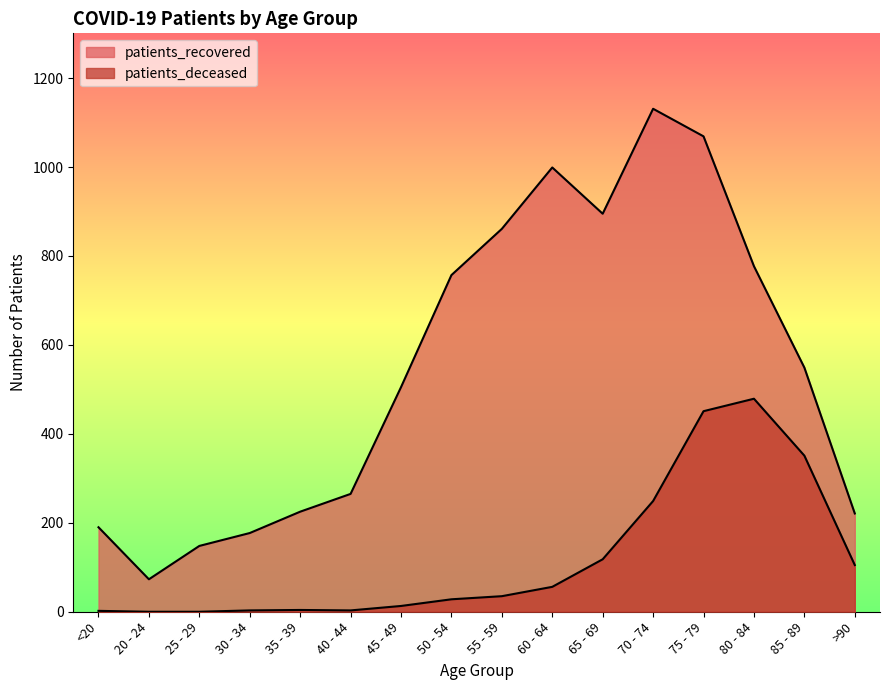

What is the value of the patients_recovered point at the 11th from the left?

895